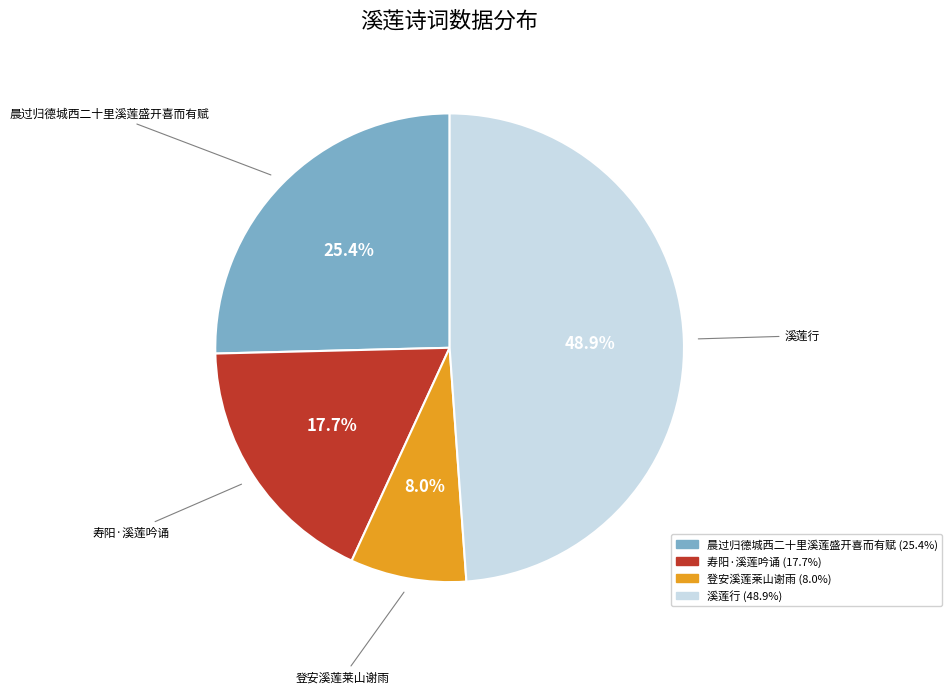

Count the number of slices in the pie.

4